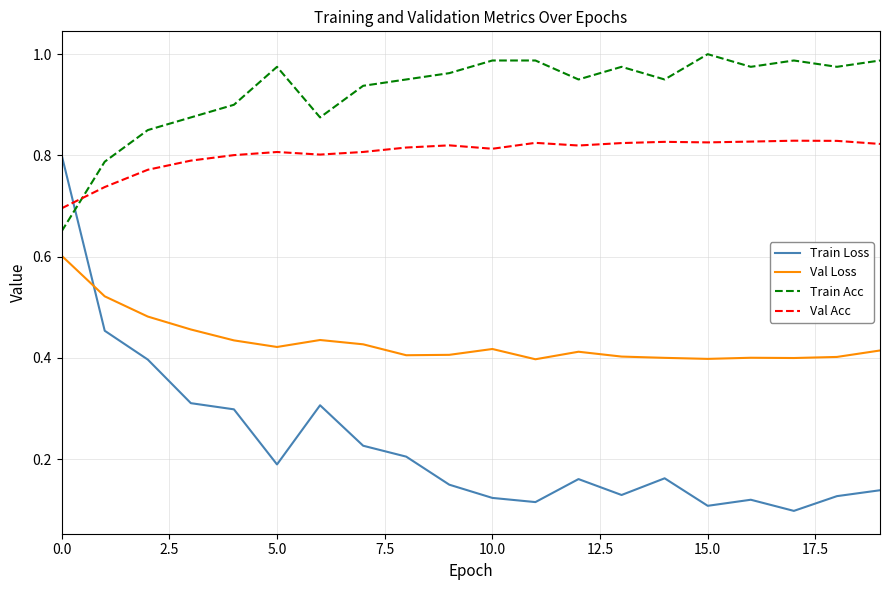

List the series in order of their peak value, highest first.

Train Acc, Val Acc, Train Loss, Val Loss